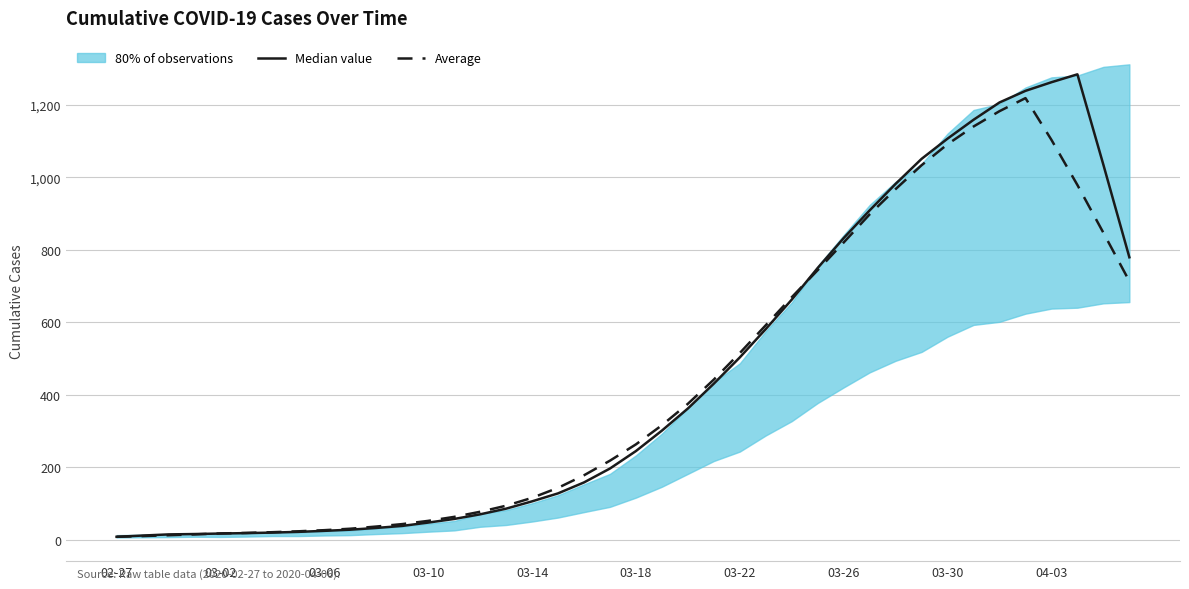

The Average series shows 1091.2 at 26. True or false?

False